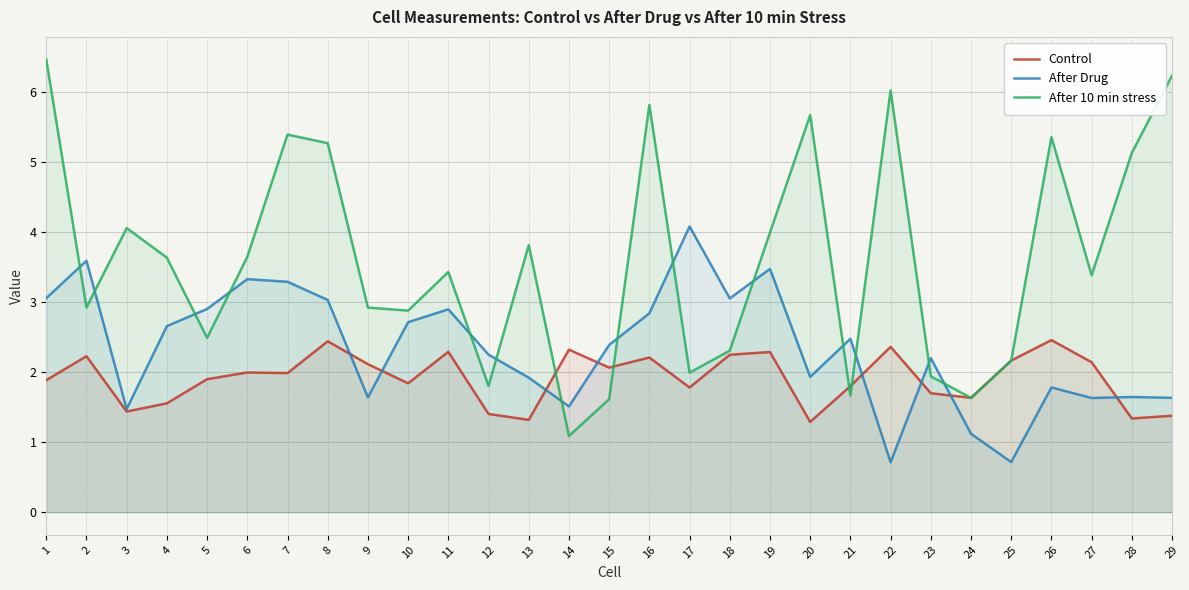

What is the sum of the After Drug values at 20 and 13?

3.8